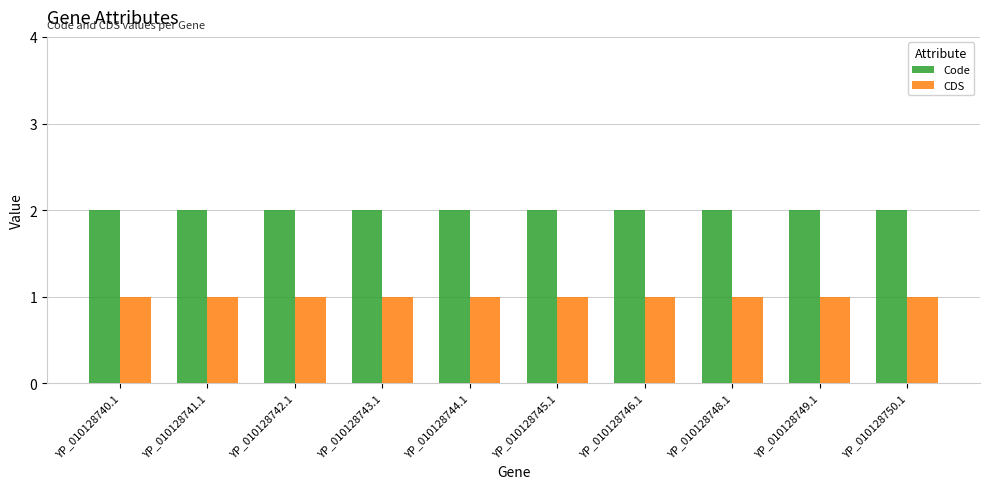

Which series has the largest total across all categories?

Code